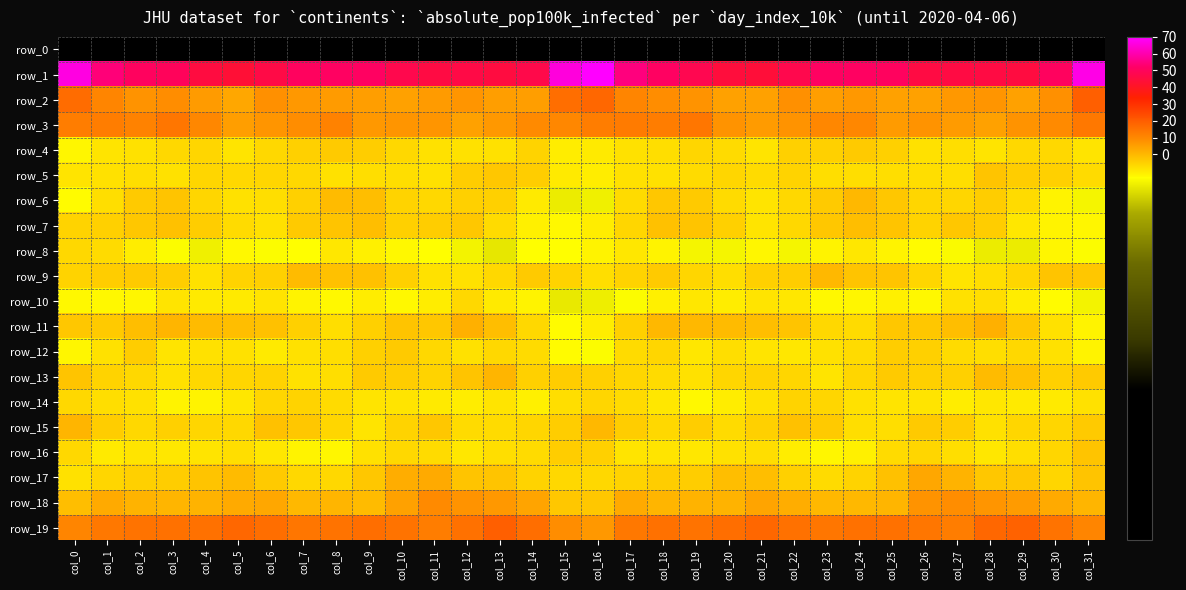

Which has a higher value, col_22 or col_27?

col_27